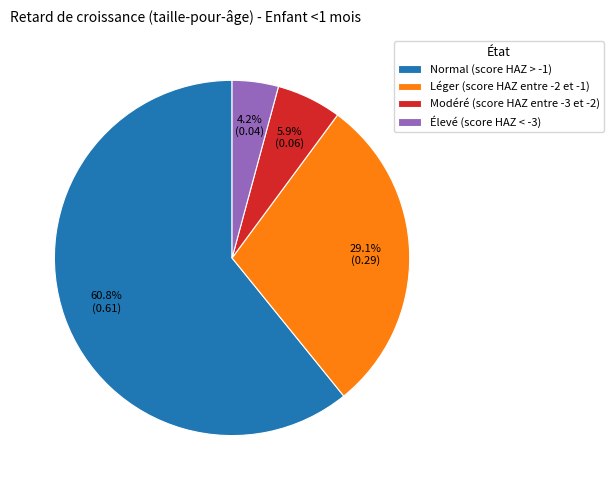

What is the total percentage of Normal (score HAZ > -1) and Léger (score HAZ entre -2 et -1)?

89.9%